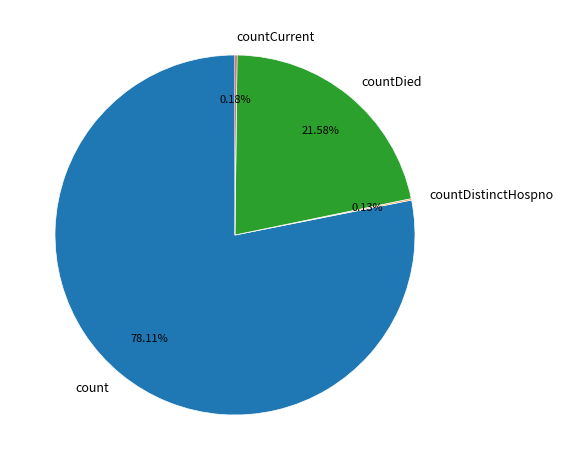

Is there any slice that represents more than half of the pie?

Yes